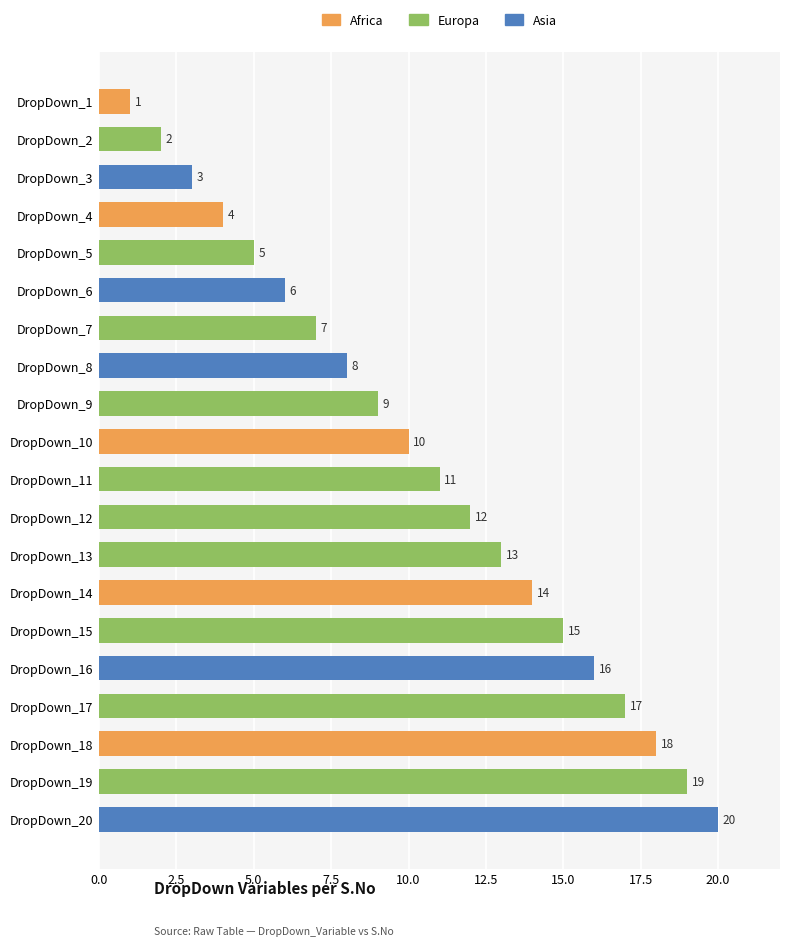

List the labels in order of value, smallest first.

DropDown_1, DropDown_2, DropDown_3, DropDown_4, DropDown_5, DropDown_6, DropDown_7, DropDown_8, DropDown_9, DropDown_10, DropDown_11, DropDown_12, DropDown_13, DropDown_14, DropDown_15, DropDown_16, DropDown_17, DropDown_18, DropDown_19, DropDown_20